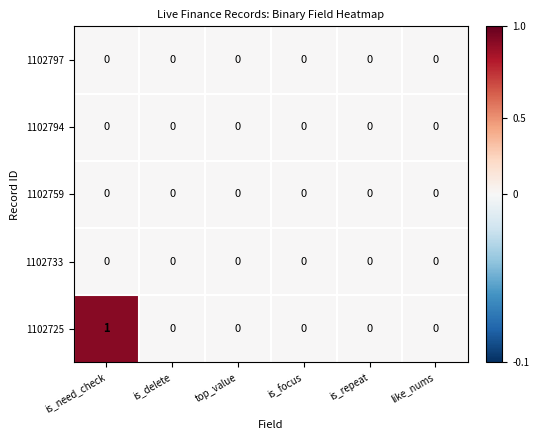

Which series changed the most between is_need_check and like_nums?

1102725